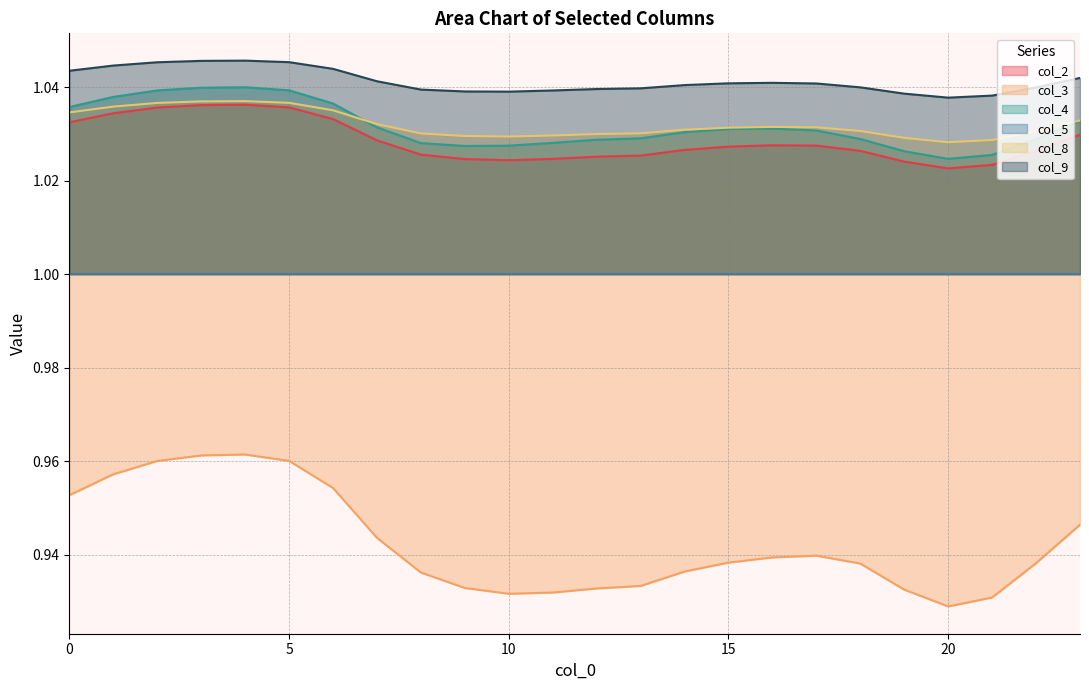

True or false: col_2 has more than 2 points higher than both neighbors.

False